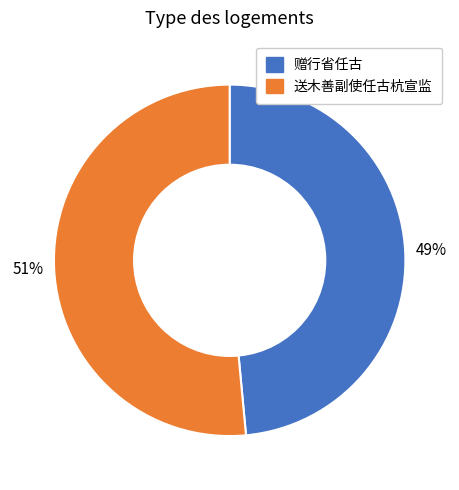

To the nearest percent, what is the average slice percentage?

50%